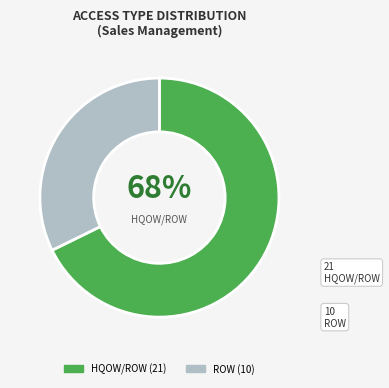

What is the smallest slice in the pie chart?

ROW